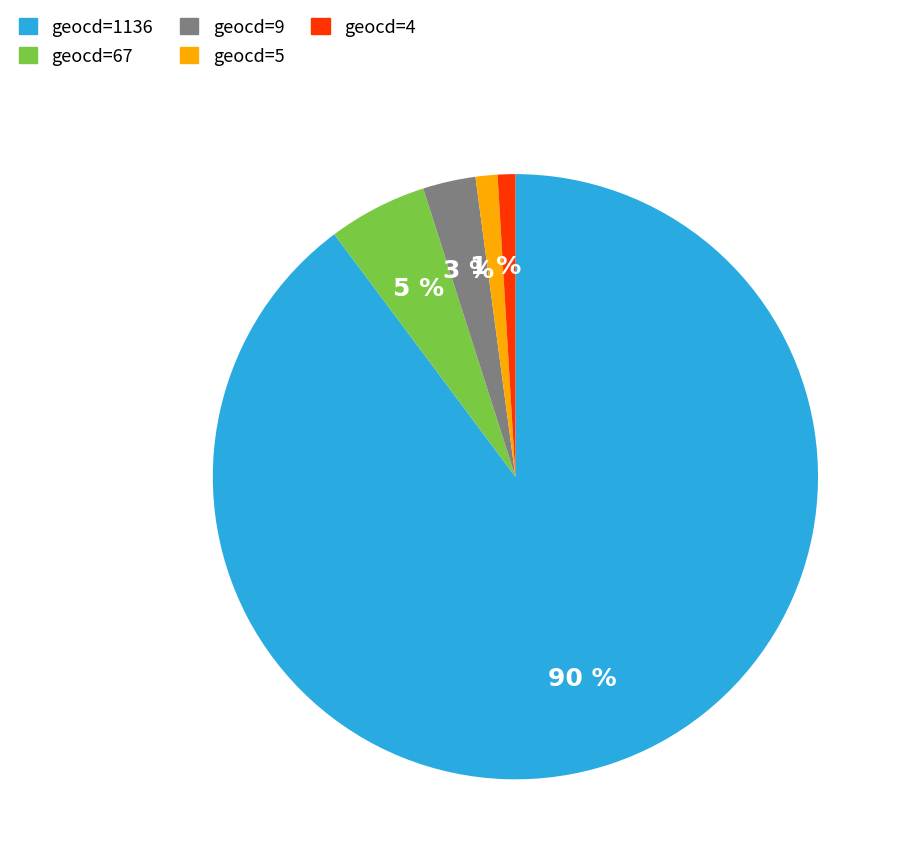

Does any single category account for the majority?

Yes